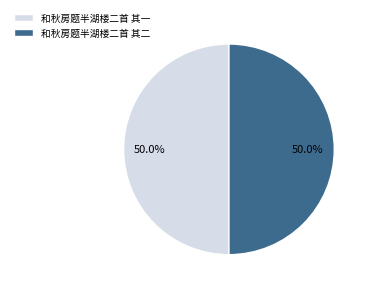

What is the ratio of the value at 和秋房题半湖楼二首 其一 to the value at 和秋房题半湖楼二首 其二?

1.0